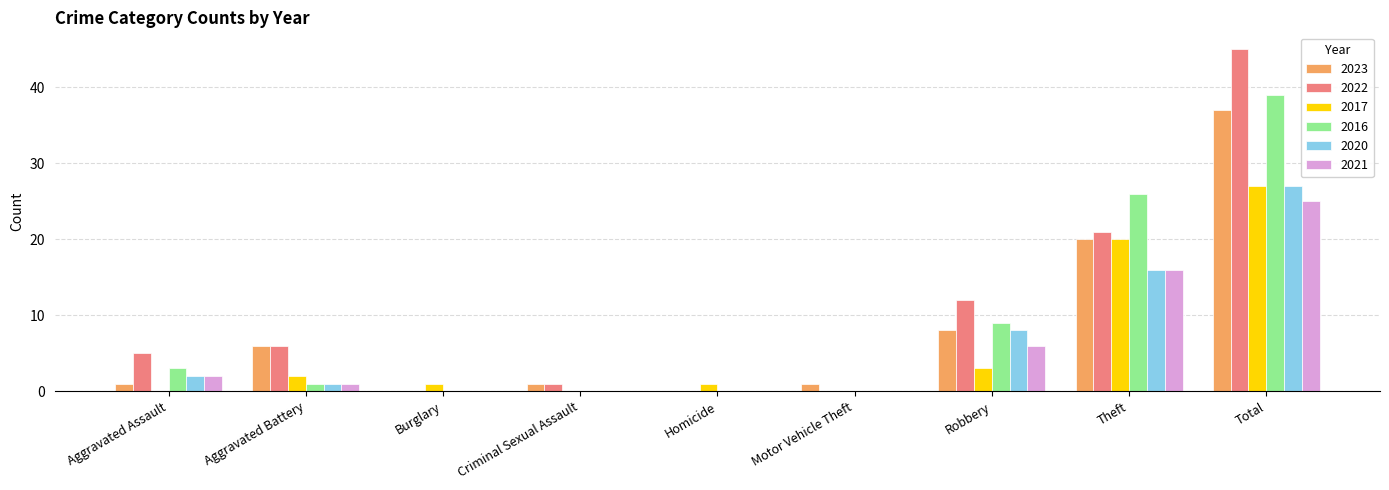

What are all the series names shown in the legend?

2023, 2022, 2017, 2016, 2020, 2021